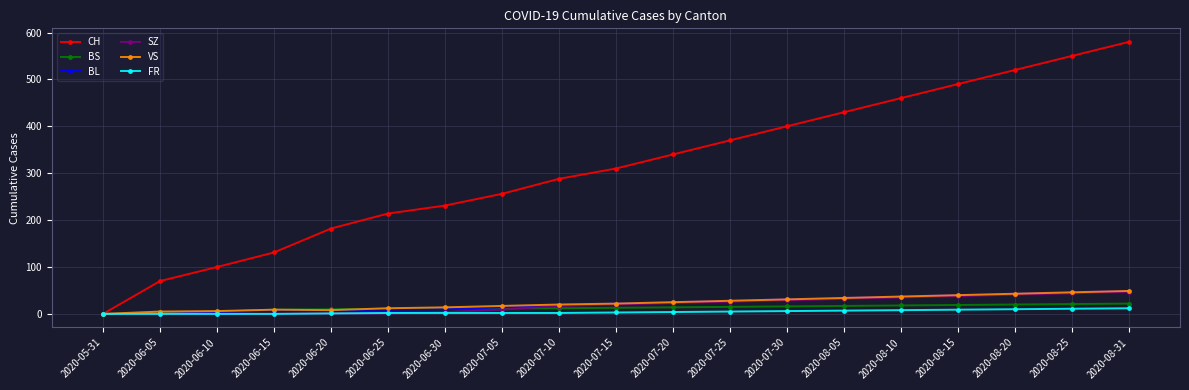

Which label corresponds to the largest value in the chart?

2020-08-31